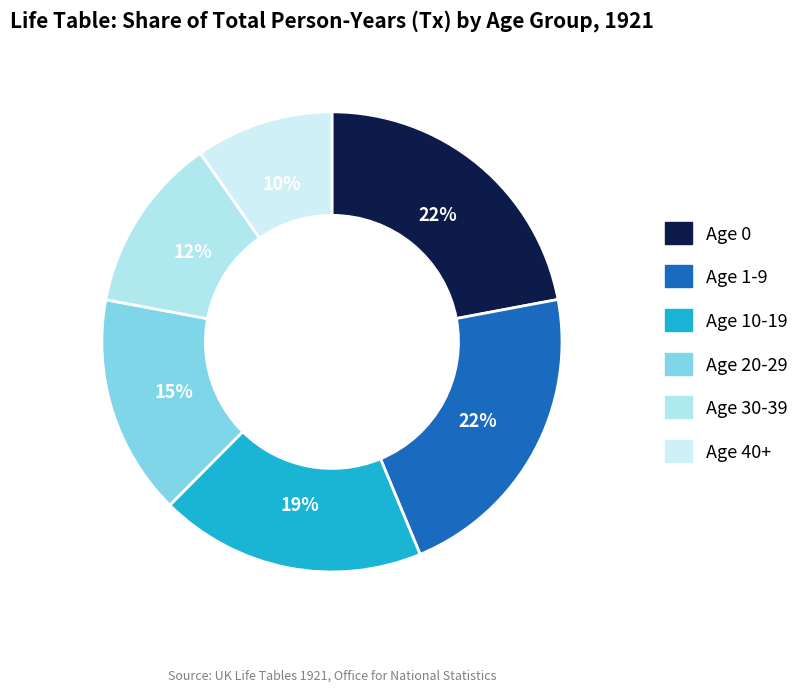

To the nearest percent, what percentage of the pie is Age 10-19?

19%